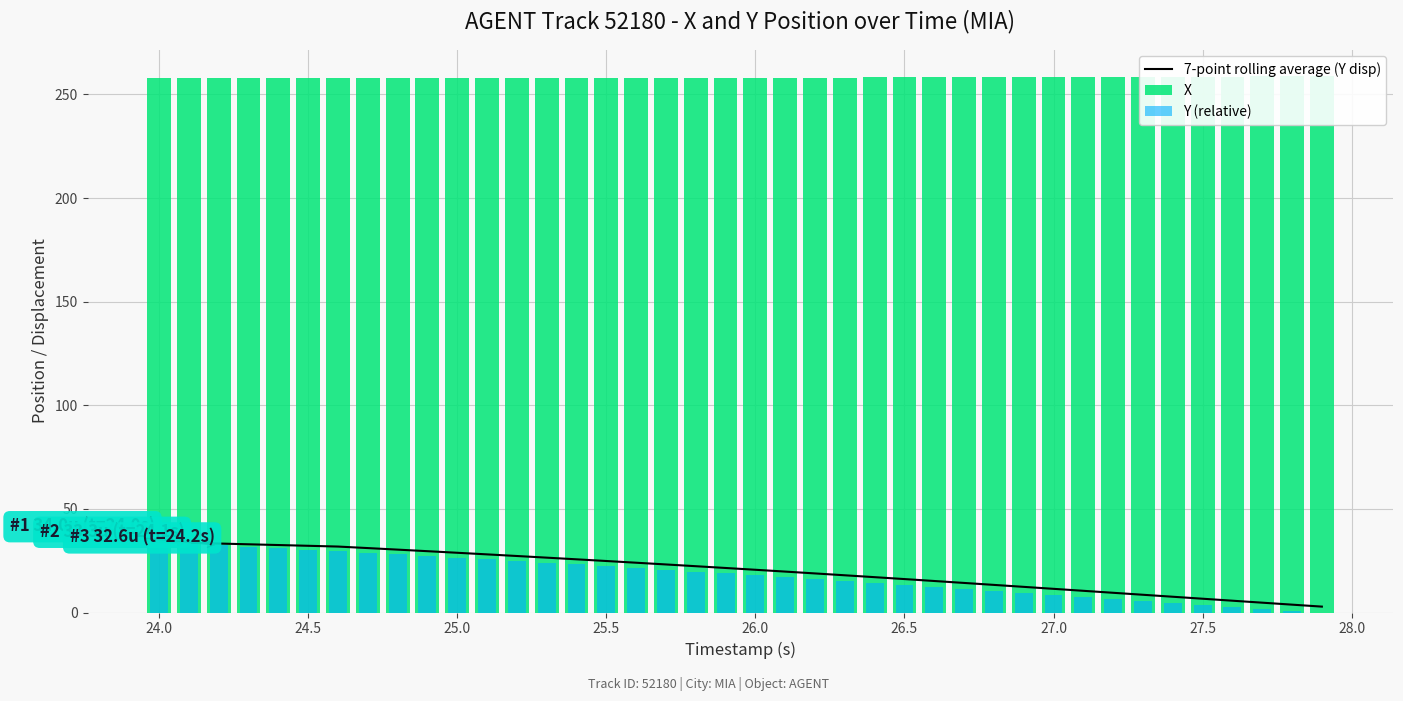

What is the maximum value for 7-point rolling average (Y disp)?

34.0